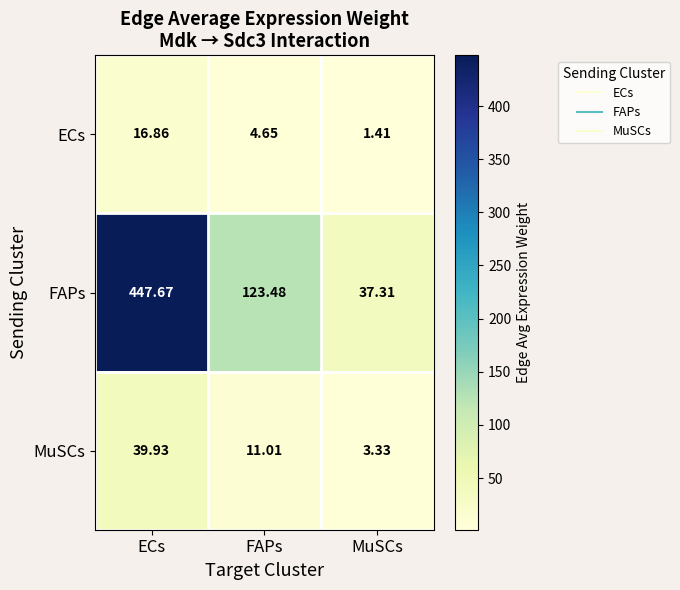

Rank the series by their maximum value, from highest to lowest.

FAPs, MuSCs, ECs